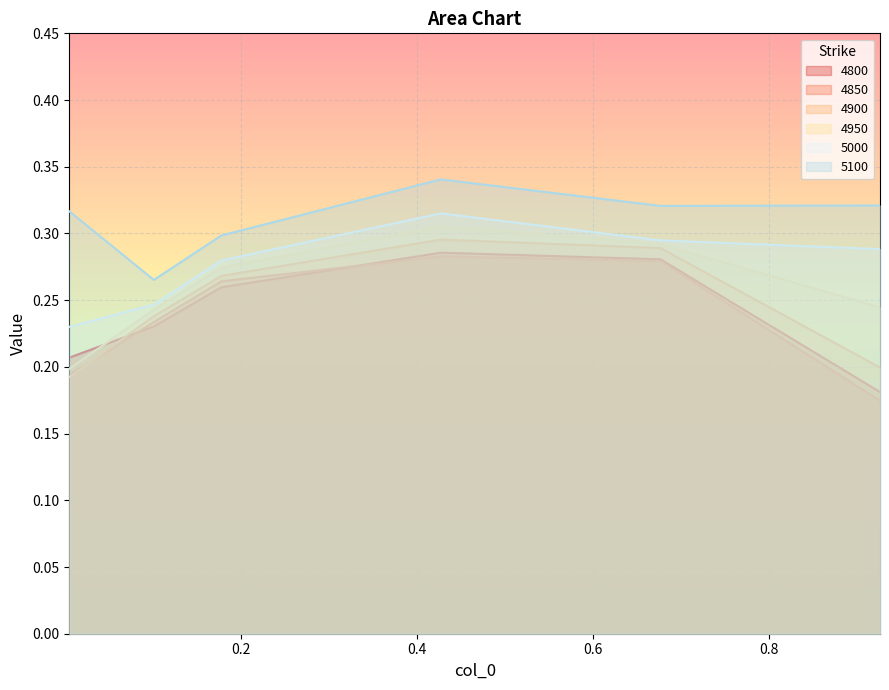

True or false: 5100 and 4900 cross at least once.

False